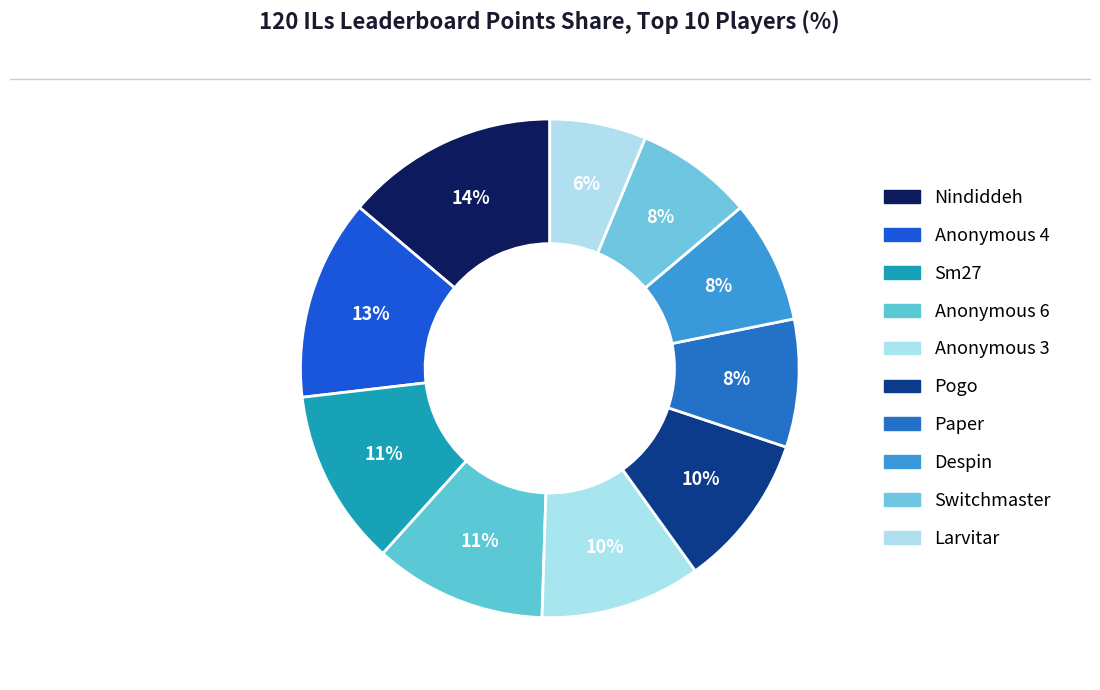

Approximately how many times larger is the value at Larvitar compared to Paper?

0.8